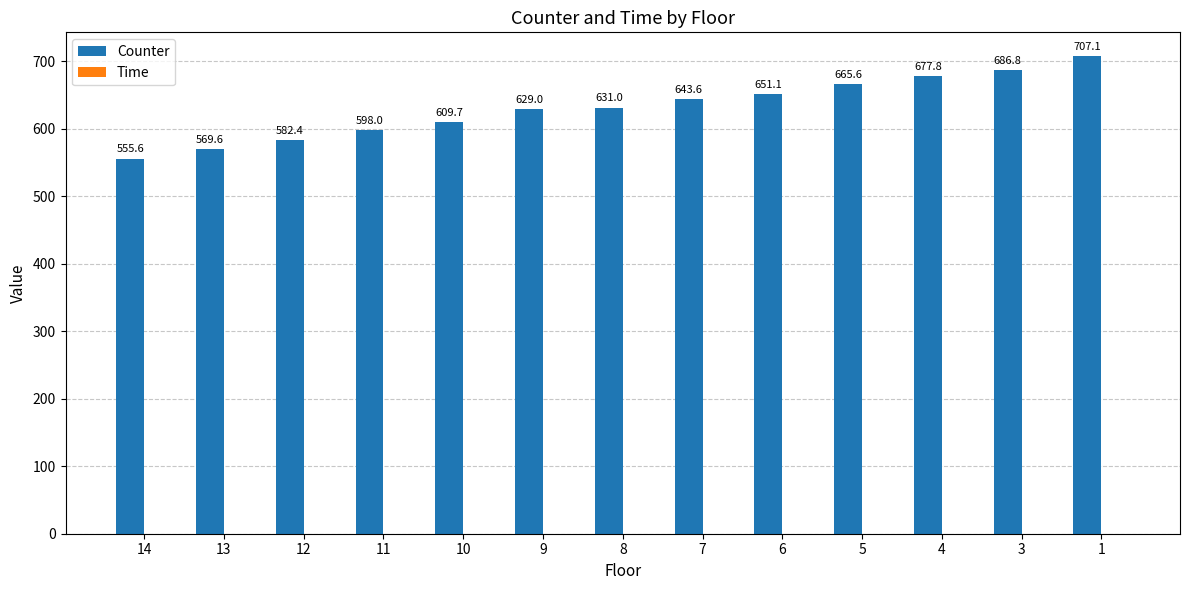

Reading left to right, transcribe all the data shown in this chart.

555.6	569.6	582.4	598.0	609.7	629.0	631.0	643.6	651.1	665.6	677.8	686.8	707.1